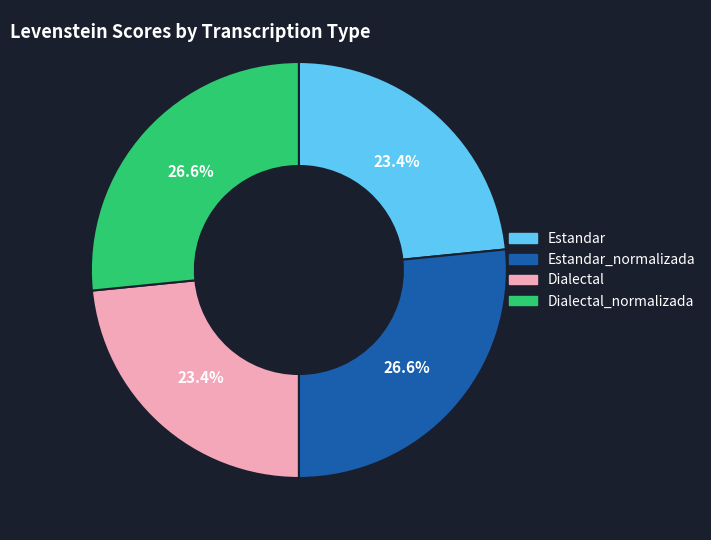

How many segments does this pie chart have?

4